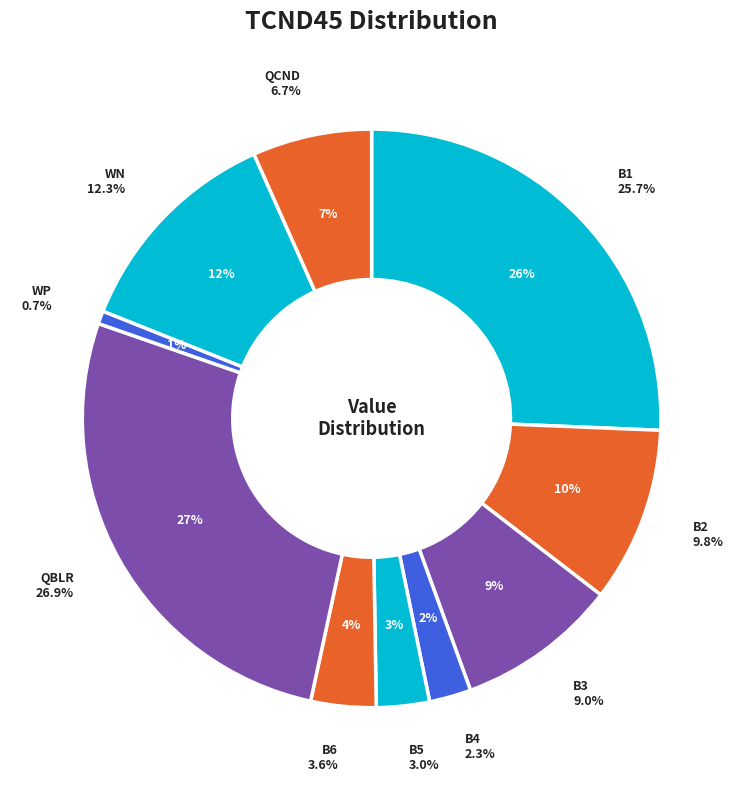

What is the ratio of the value at B4 to the value at WN?

0.2